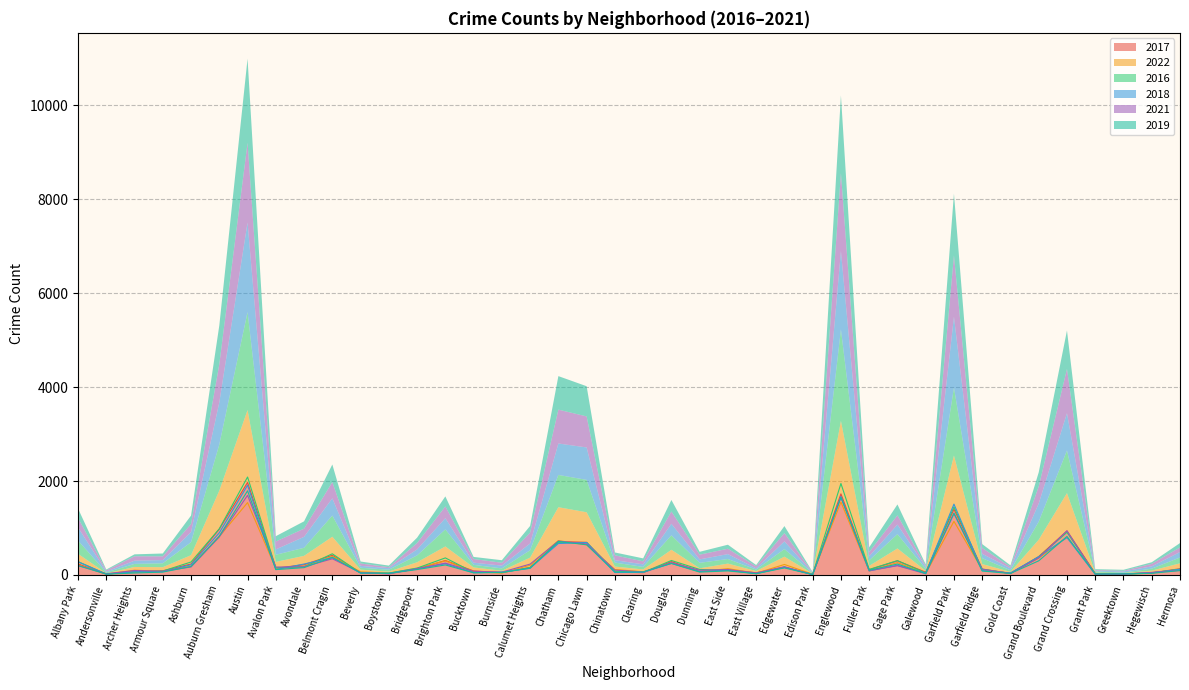

Is it true that 2016 equals 2591 at Englewood?

False